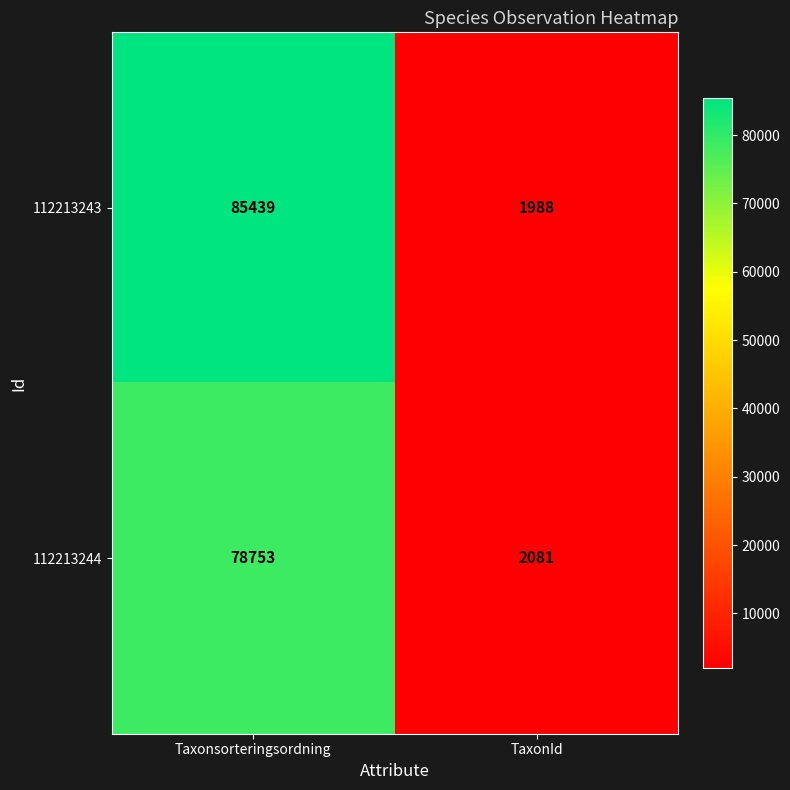

What is the average value of the 112213243 series?

43714